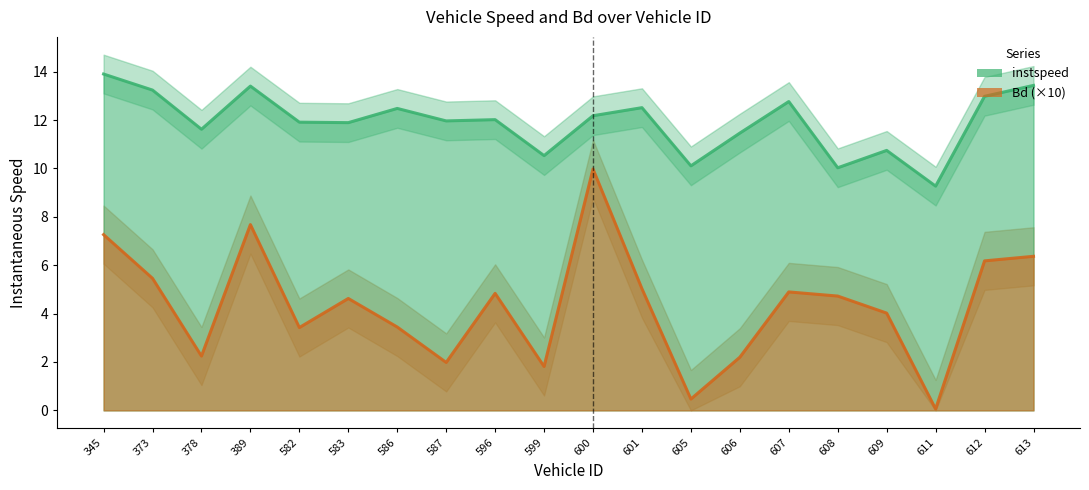

True or false: Bd and instspeed cross at least once.

False